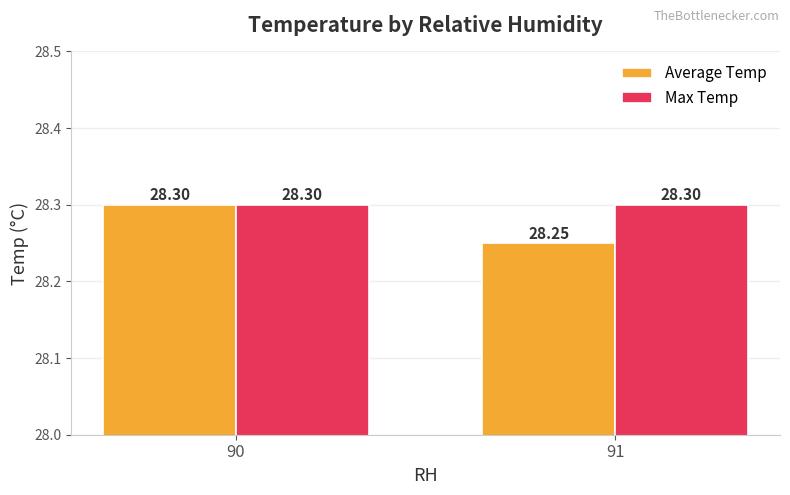

What is the approximate value of Average Temp at 90?

28.3